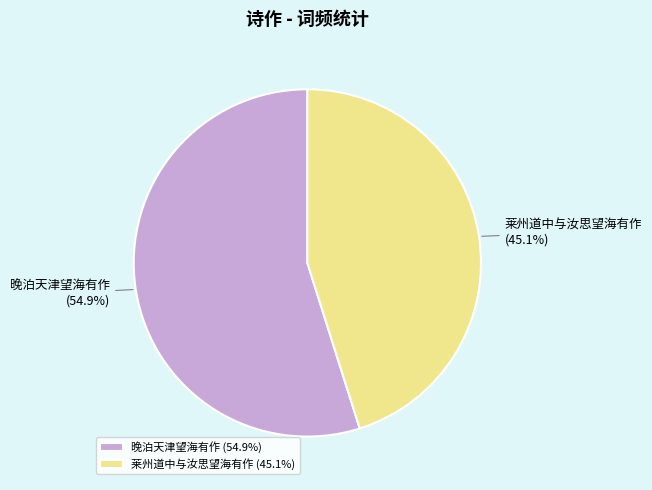

How many slices are in this pie chart?

2